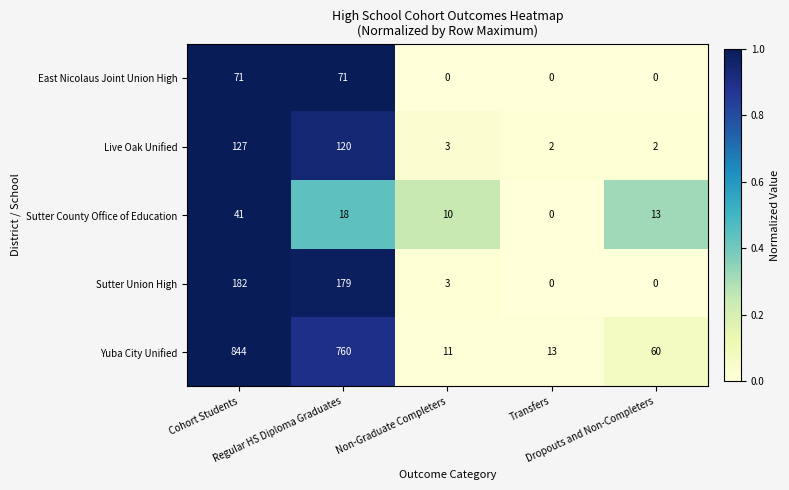

Which series has the largest total across all categories?

Yuba City Unified